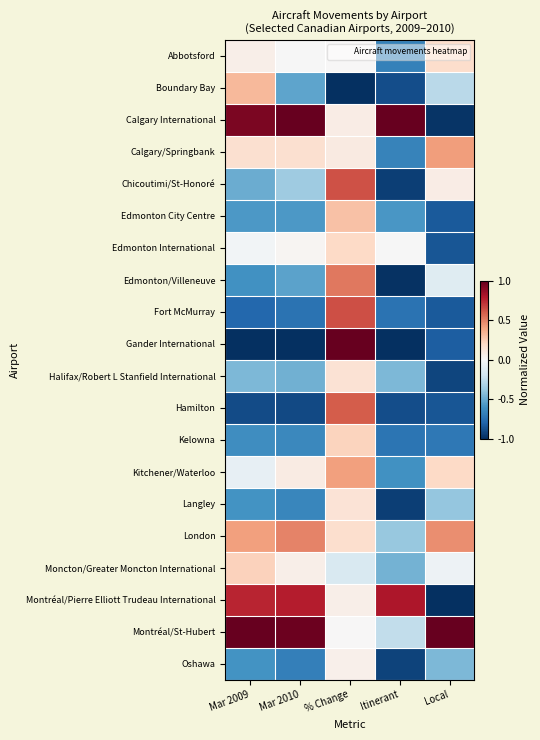

What is the minimum value shown in the chart?

-1.0